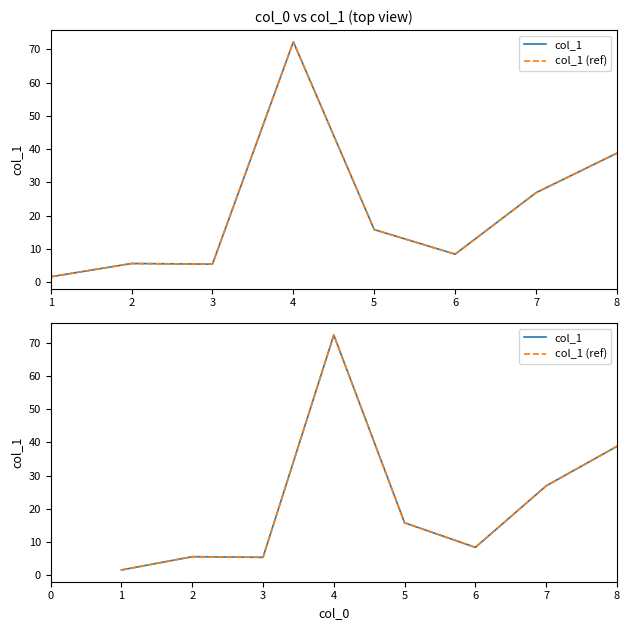

True or false: col_1 (ref) and col_1 intersect in this chart.

False